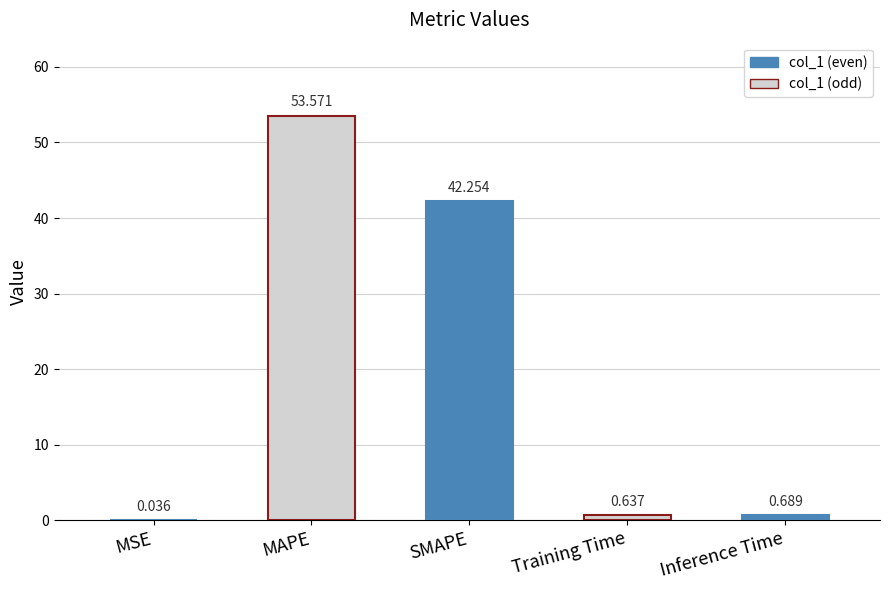

Which has a higher value, MSE or SMAPE?

SMAPE